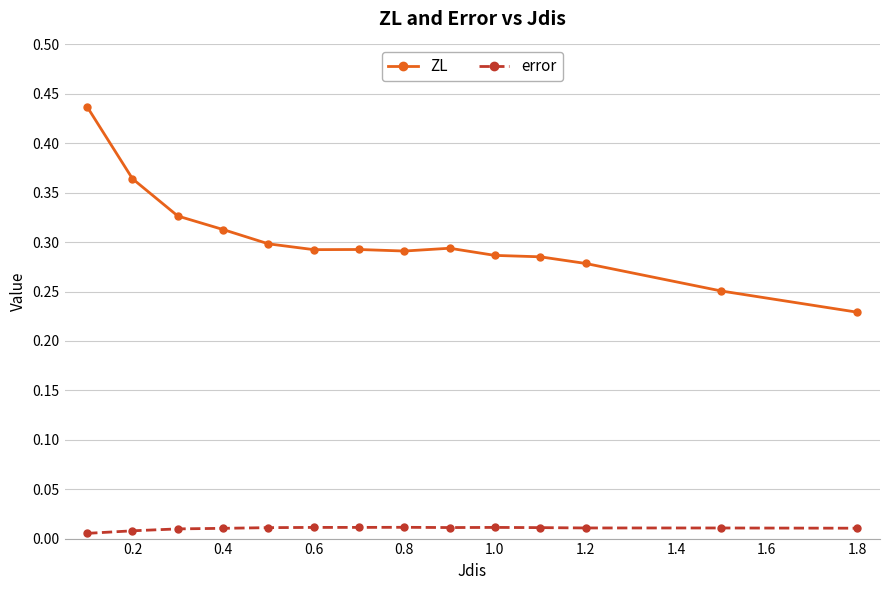

True or false: error and ZL cross at least once.

False